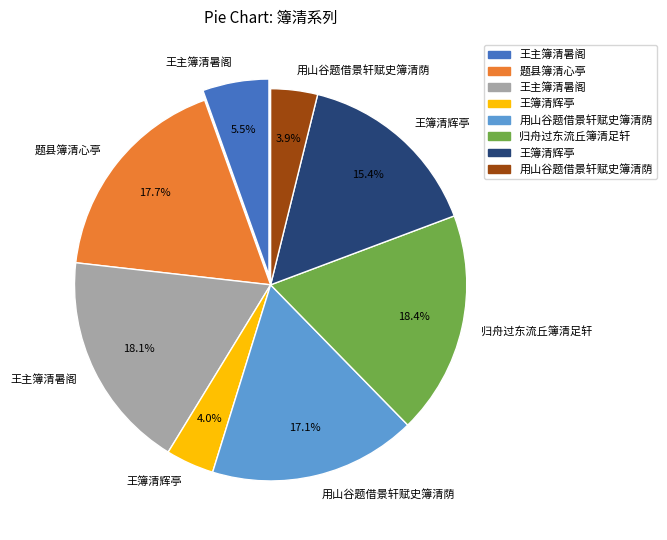

Is there any slice that represents more than half of the pie?

No